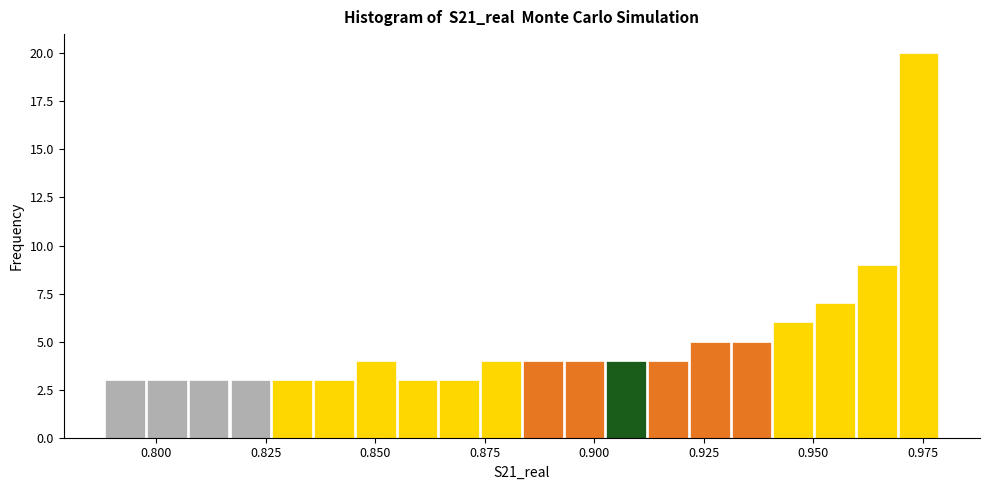

Read against the x-axis, roughly where is the centre of the tallest bar?

0.975